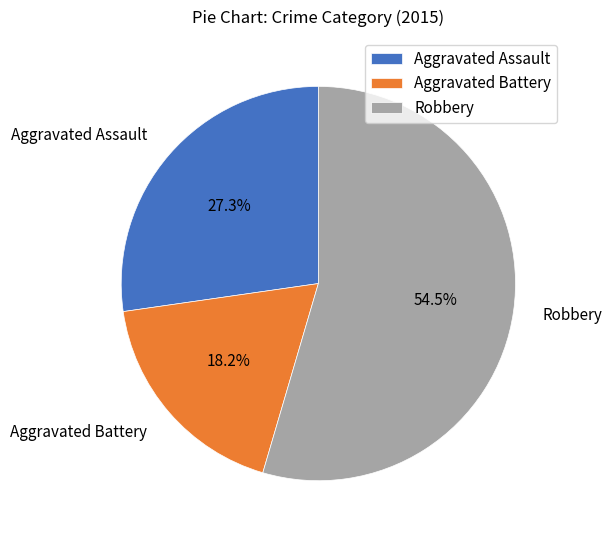

Count the number of slices in the pie.

3